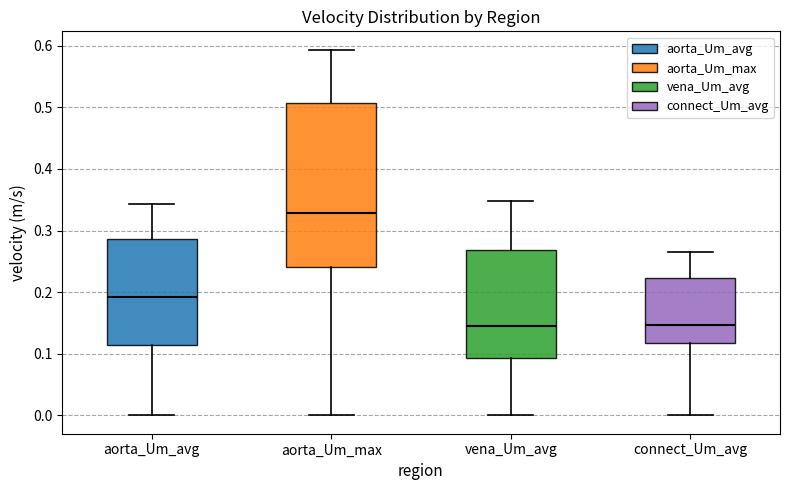

Reading left to right, transcribe this box plot: for each box, give where its median line is, the range the box spans, and where its two whiskers end, as read against the y-axis. The values are not printed on the chart, so give them approximately, as read against the axis.

aorta_Um_avg: median 0.19, box 0.11 to 0.29, whiskers 0.00 to 0.34
aorta_Um_max: median 0.33, box 0.24 to 0.51, whiskers 0.00 to 0.59
vena_Um_avg: median 0.14, box 0.09 to 0.27, whiskers 0.00 to 0.35
connect_Um_avg: median 0.15, box 0.12 to 0.22, whiskers 0.00 to 0.26